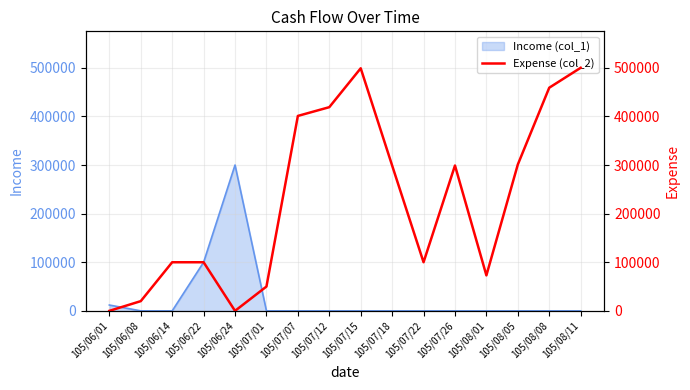

What is the difference between the maximum and minimum values?

500000